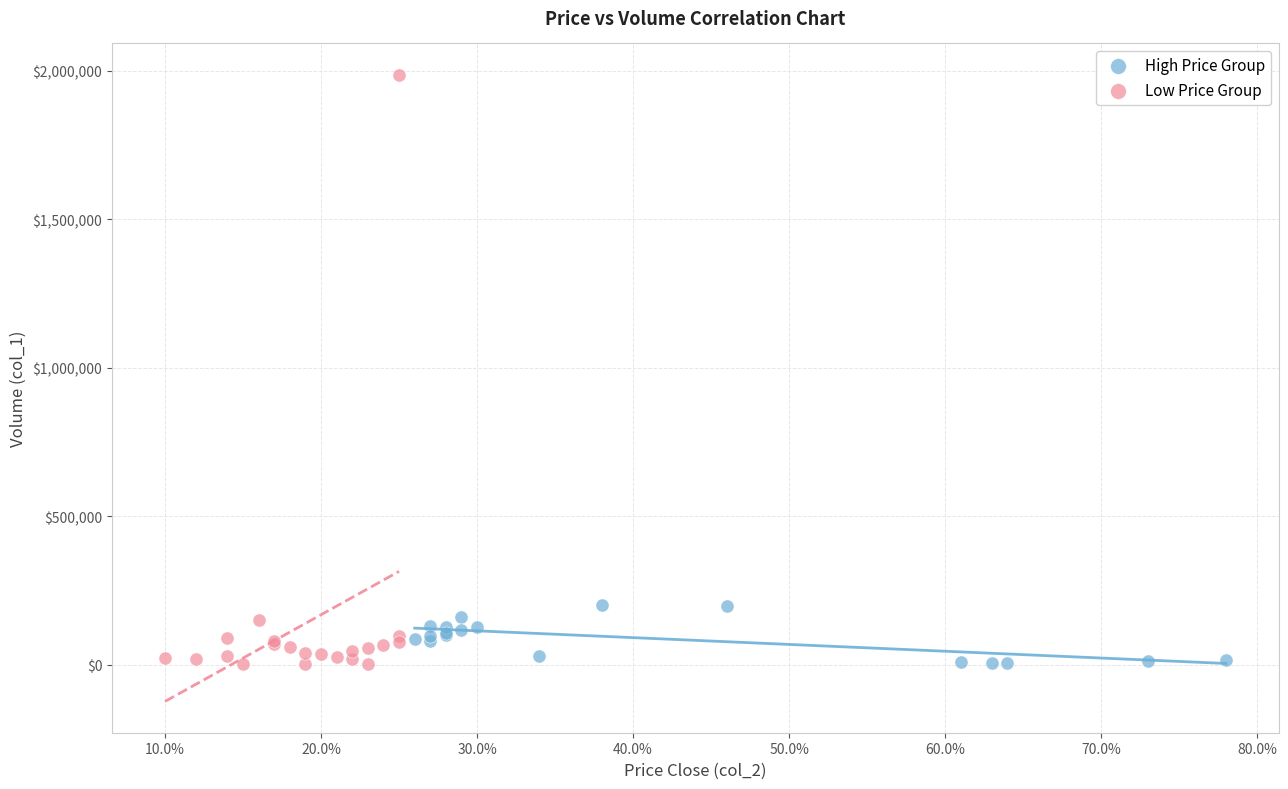

Which series contains the highest Y value?

Low Price Group